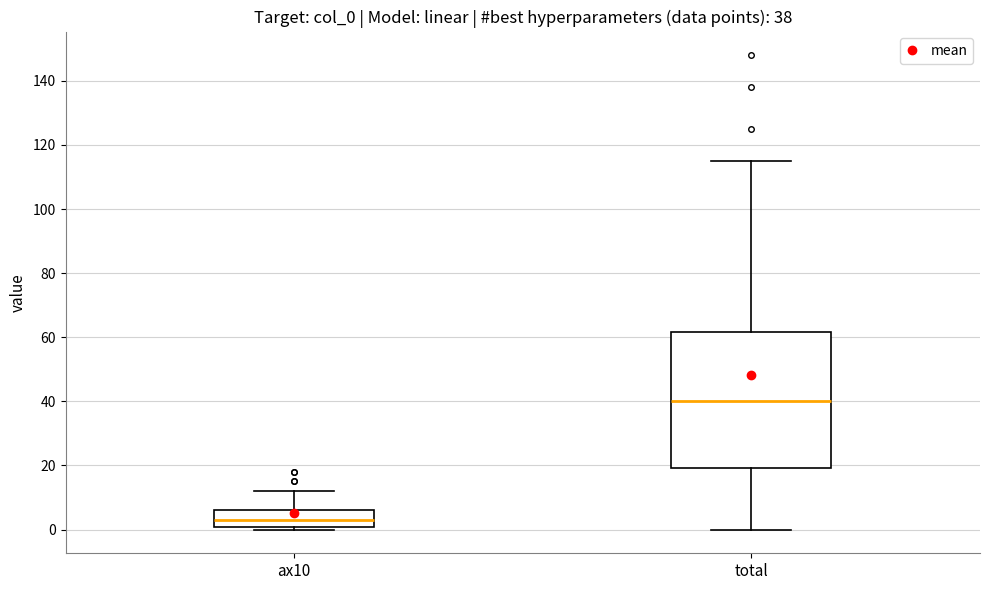

Comparing the boxes themselves (not the whiskers), which one is the tallest?

total